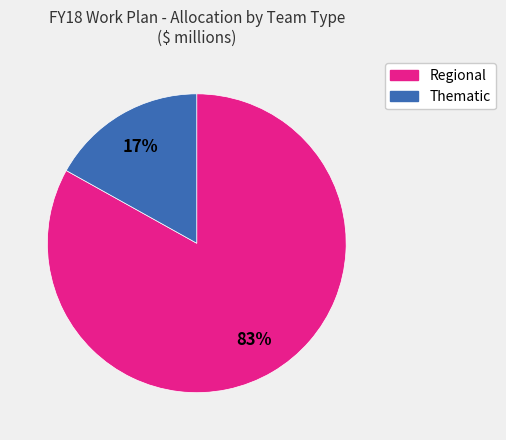

Is there any slice that represents more than half of the pie?

Yes